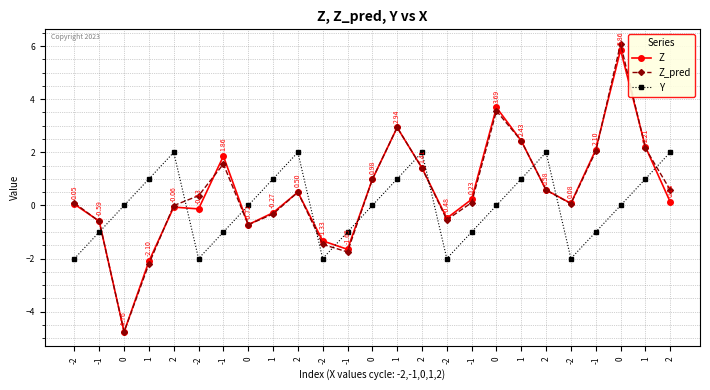

Where do Y and Z first cross each other?

-1 and 0